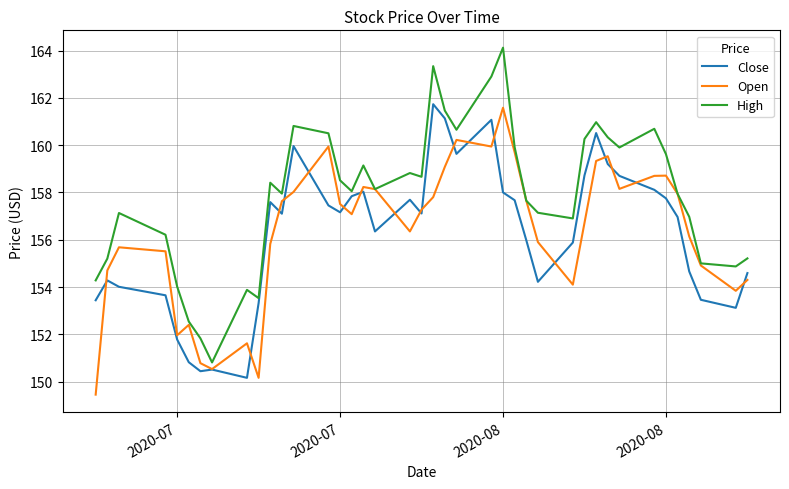

Which series has the largest range (max minus min)?

High